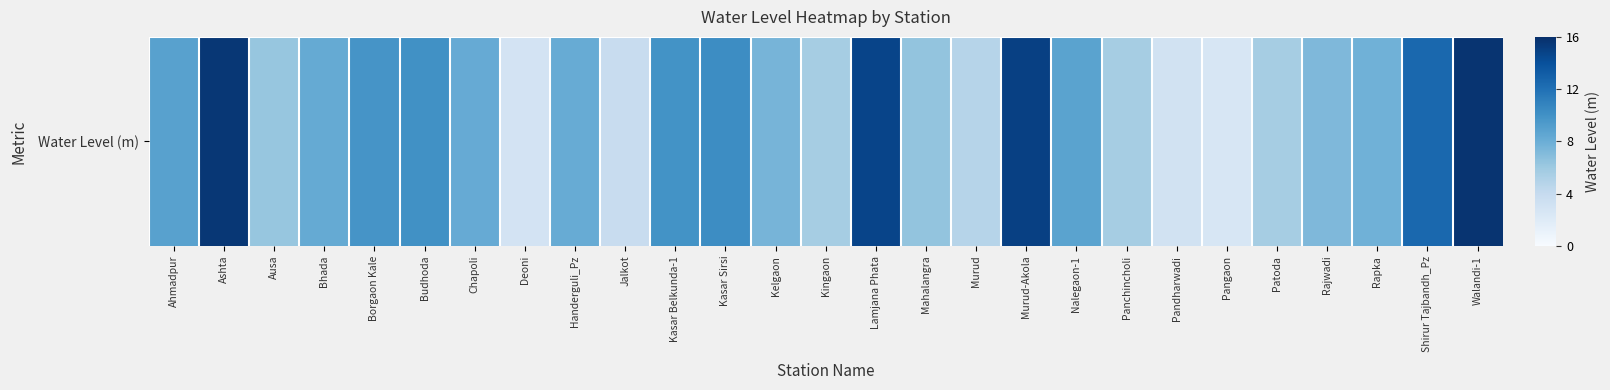

Is it true that the value at Jalkot is 3.9?

True